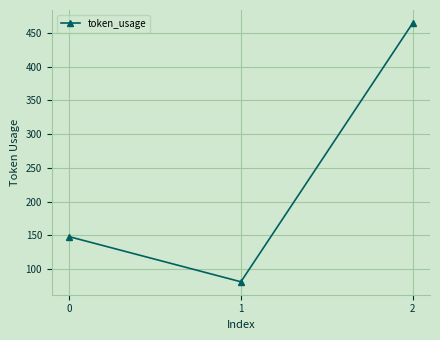

At which category does the chart reach its peak across all series?

2